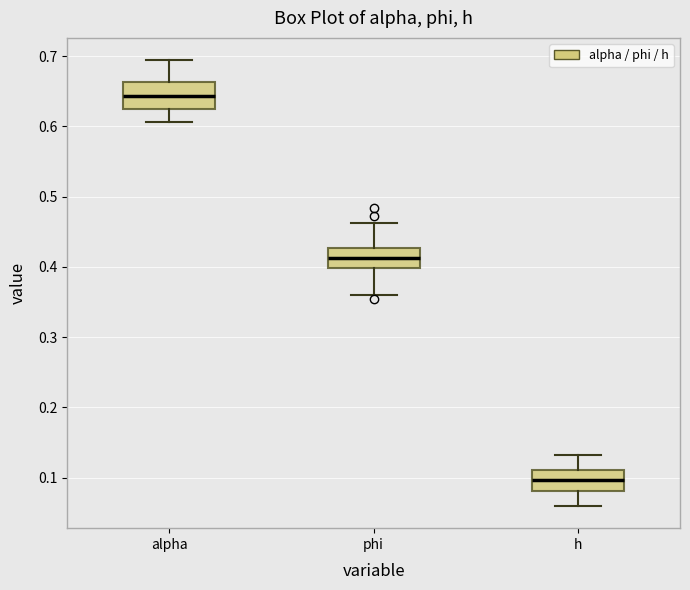

Which box's median line is the lowest?

h